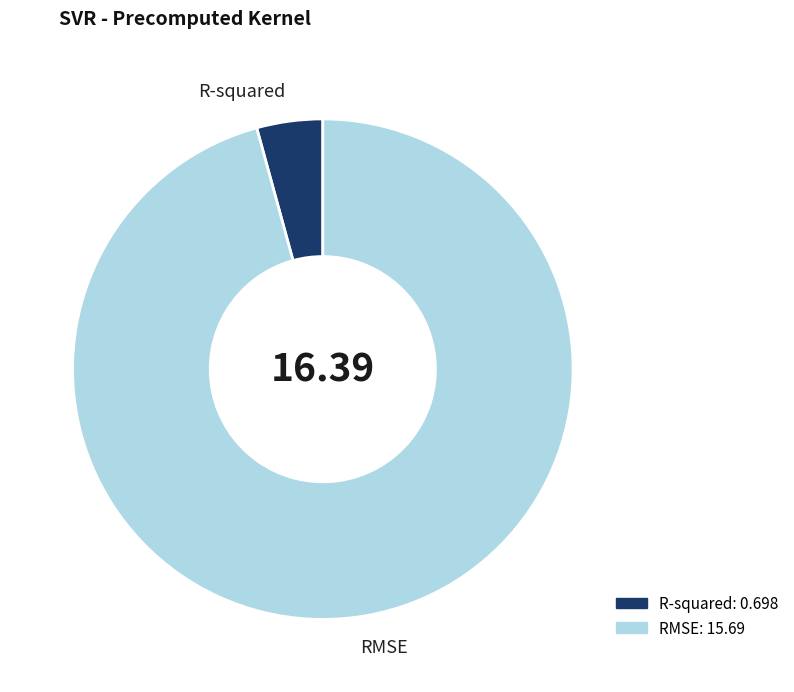

The R-squared slice represents 4% of the pie. True or false?

True